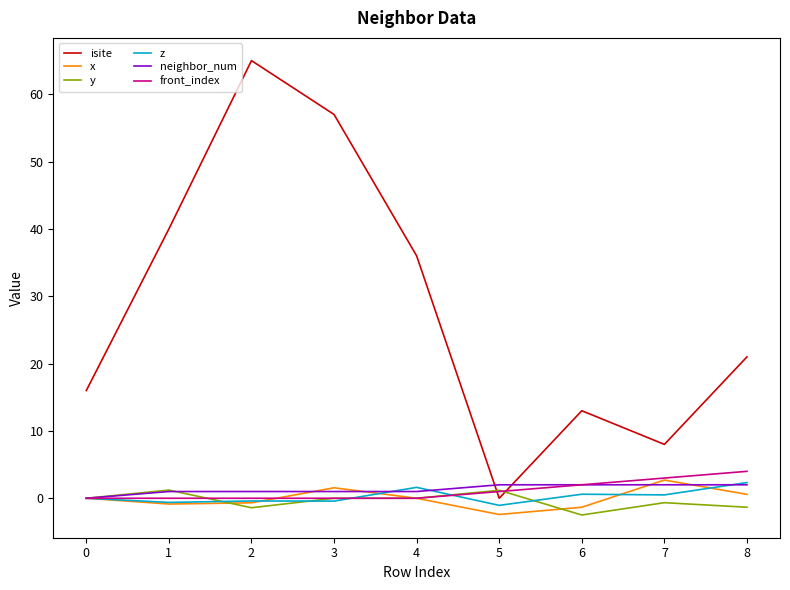

Between 3 and 4, which series saw the biggest shift?

isite